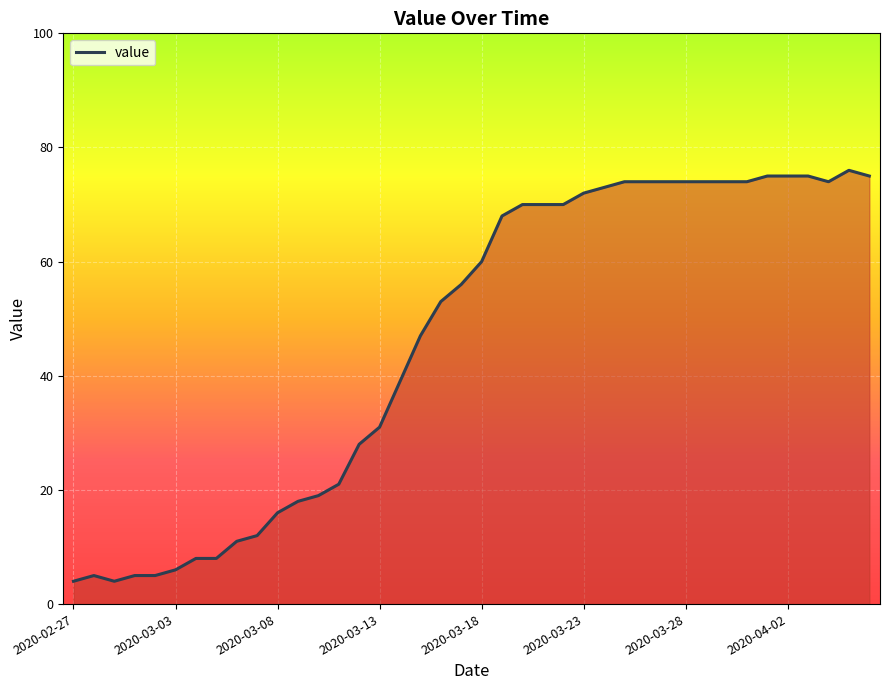

What is the minimum value shown in the chart?

4